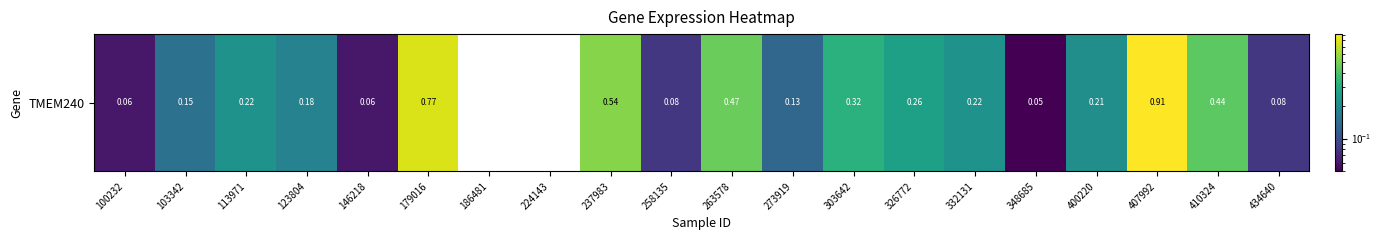

List the labels in order of value, largest first.

407992, 179016, 237983, 263578, 410324, 303642, 326772, 113971, 332131, 400220, 123804, 103342, 273919, 258135, 434640, 100232, 146218, 348685, 186481, 224143